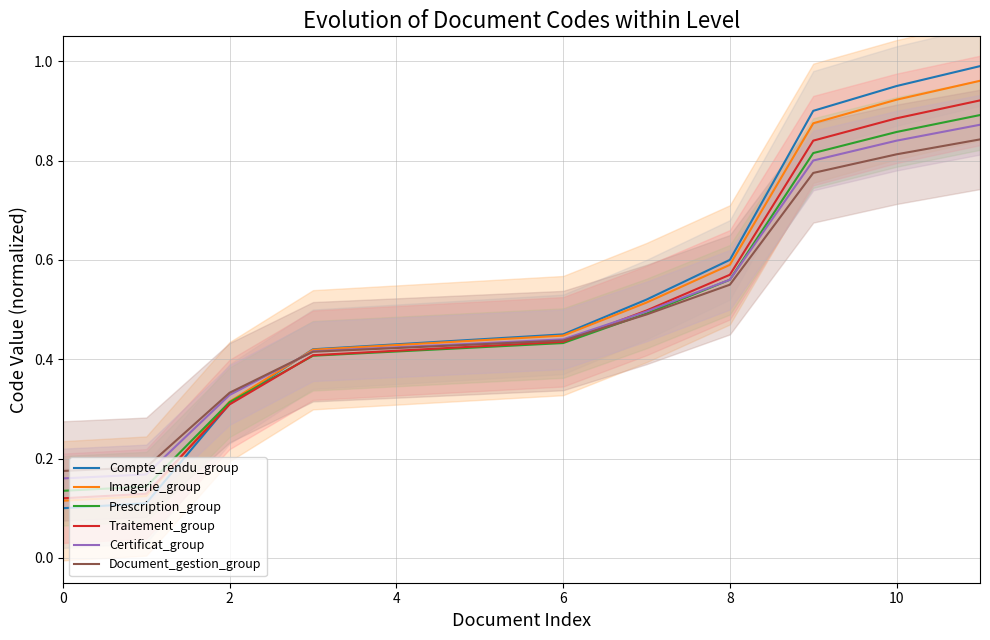

List the series in order of their peak value, highest first.

Compte_rendu_group, Imagerie_group, Traitement_group, Prescription_group, Certificat_group, Document_gestion_group